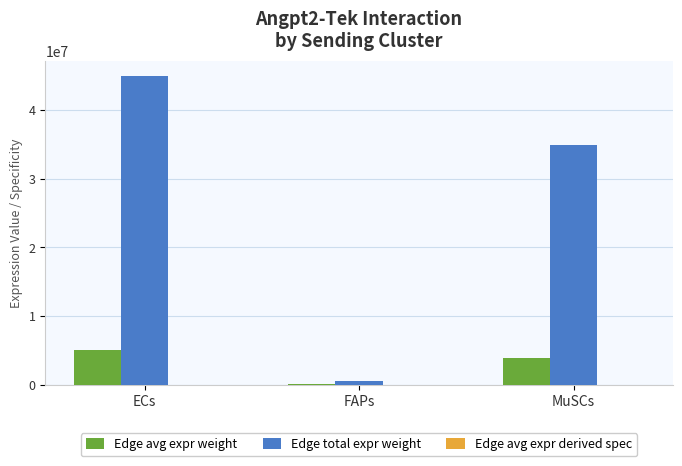

What is the greatest value displayed?

44958343.1